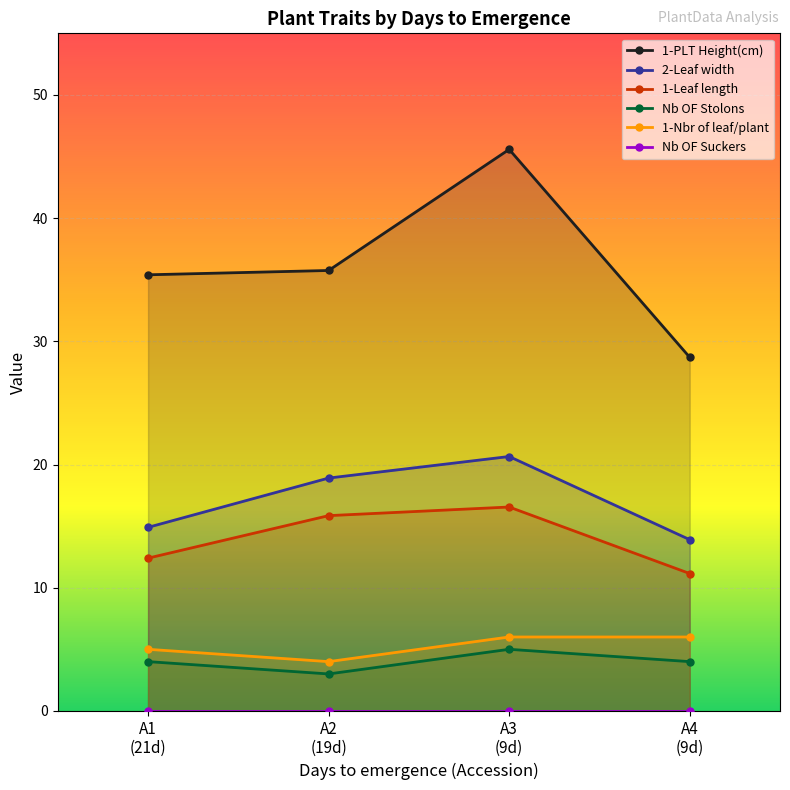

True or false: 2-Leaf width has more than 0 points higher than both neighbors.

True